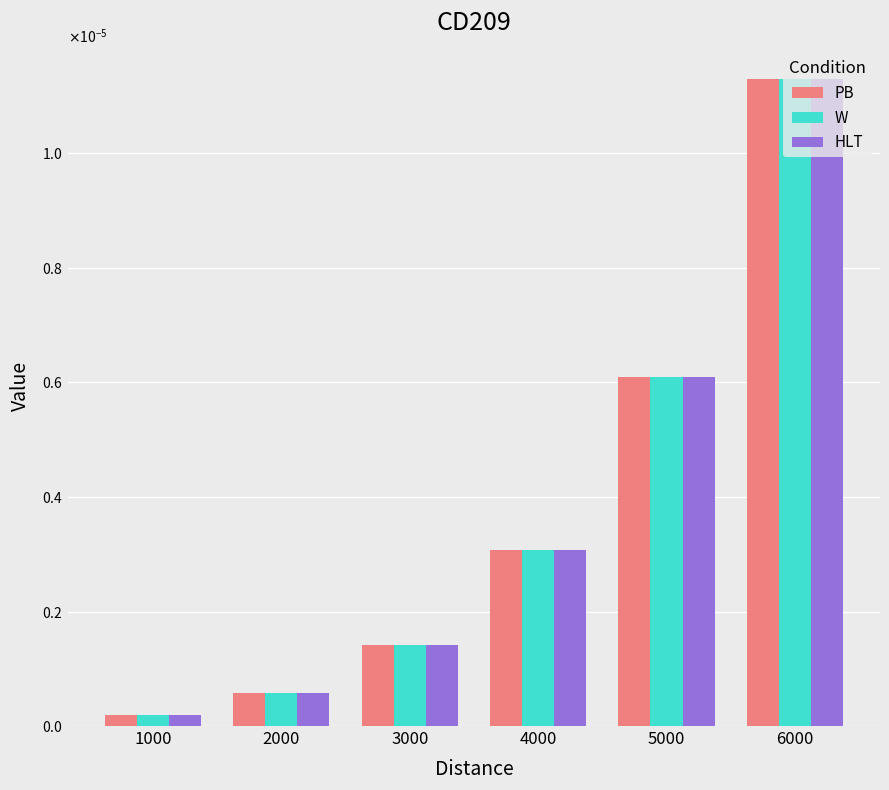

Does the chart contain stacked bars?

No